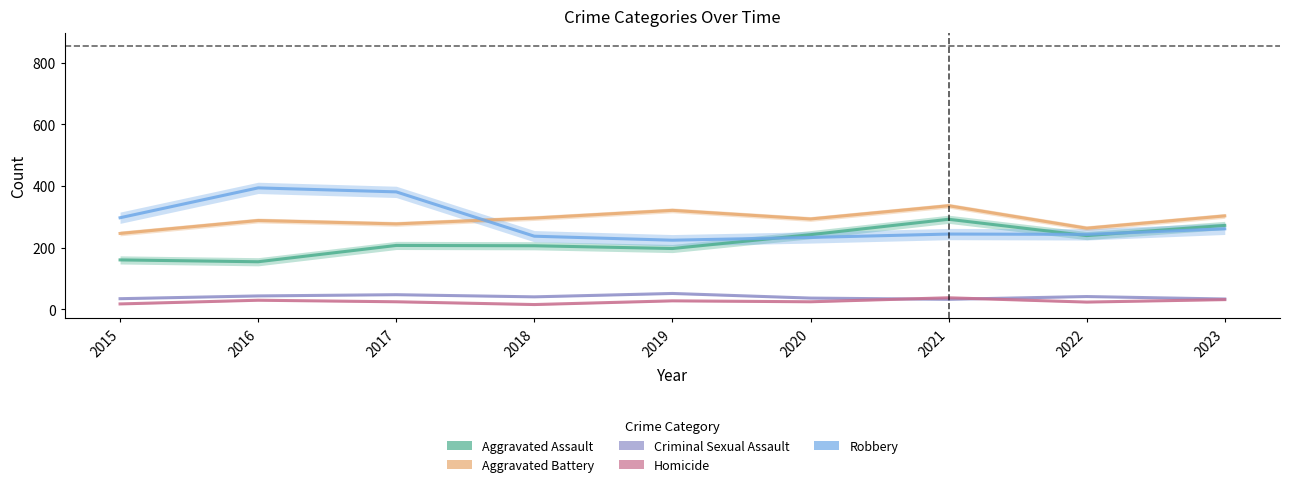

Reading left to right, transcribe all the data shown in this chart.

Aggravated Assault: 2015=160	2016=154	2017=207	2018=206	2019=197	2020=242	2021=292	2022=239	2023=272
Aggravated Battery: 2015=246	2016=288	2017=277	2018=296	2019=321	2020=293	2021=336	2022=263	2023=303
Criminal Sexual Assault: 2015=34	2016=43	2017=47	2018=40	2019=51	2020=36	2021=32	2022=41	2023=33
Homicide: 2015=17	2016=29	2017=24	2018=15	2019=27	2020=24	2021=37	2022=23	2023=31
Robbery: 2015=297	2016=394	2017=381	2018=237	2019=224	2020=233	2021=244	2022=243	2023=261